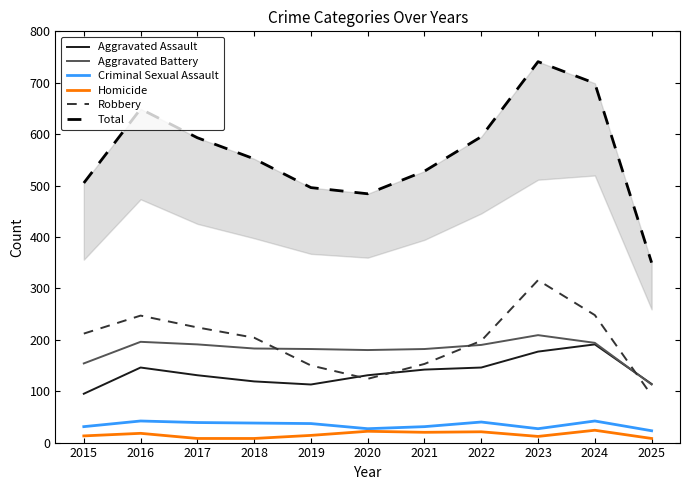

True or false: Robbery and Criminal Sexual Assault intersect in this chart.

False